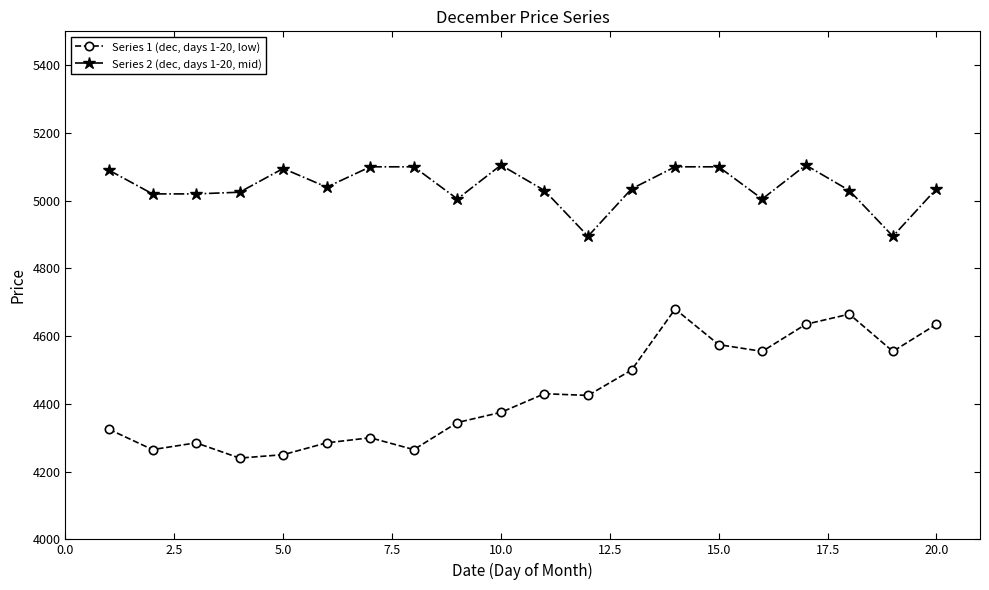

True or false: Series 2 (dec, days 1-20, mid) has more than 1 interior local peaks.

True